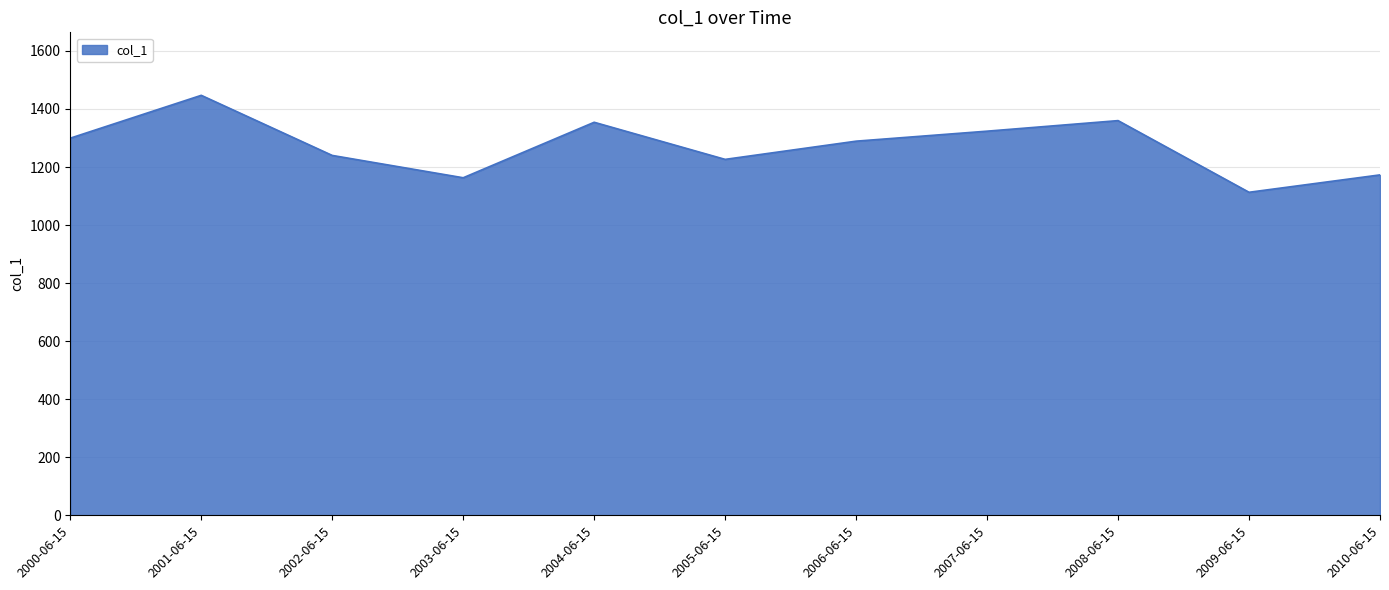

Between 2001-06-15 and 2000-06-15, which is larger?

2001-06-15